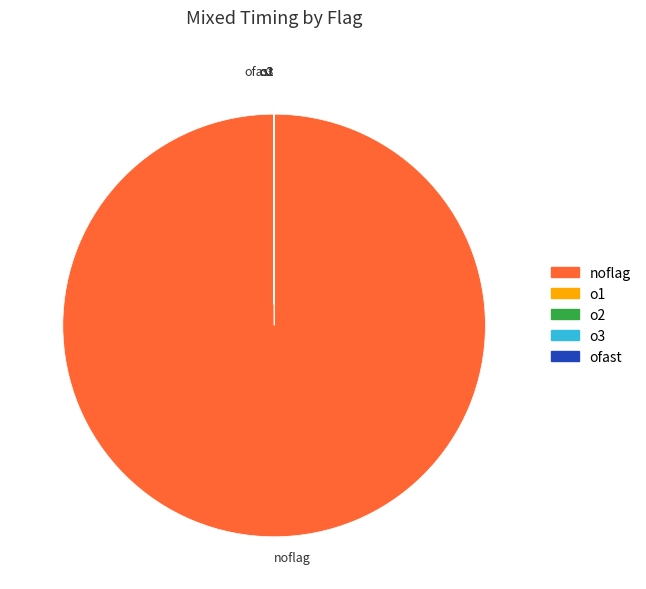

Which slice is the largest?

noflag